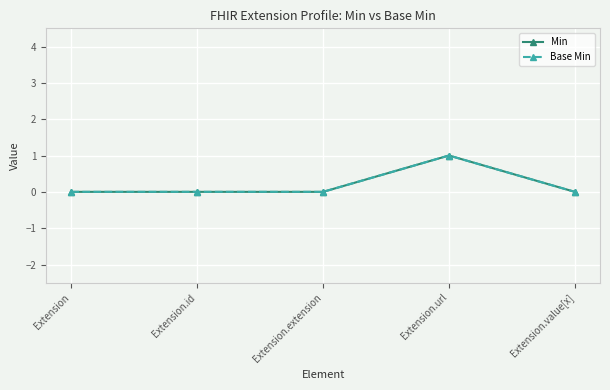

Which category has the highest value in the Base Min series?

Extension.url